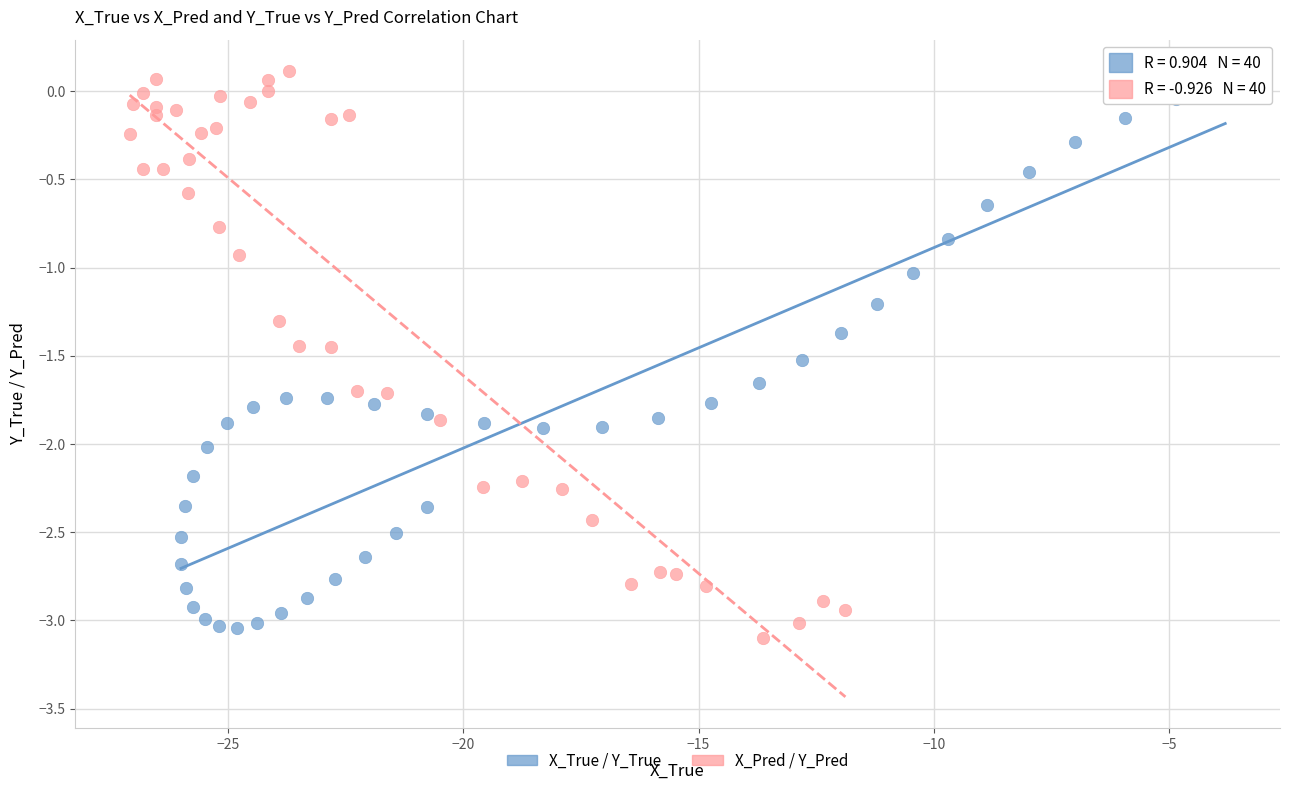

Which series has the widest spread of Y values?

X_Pred / Y_Pred